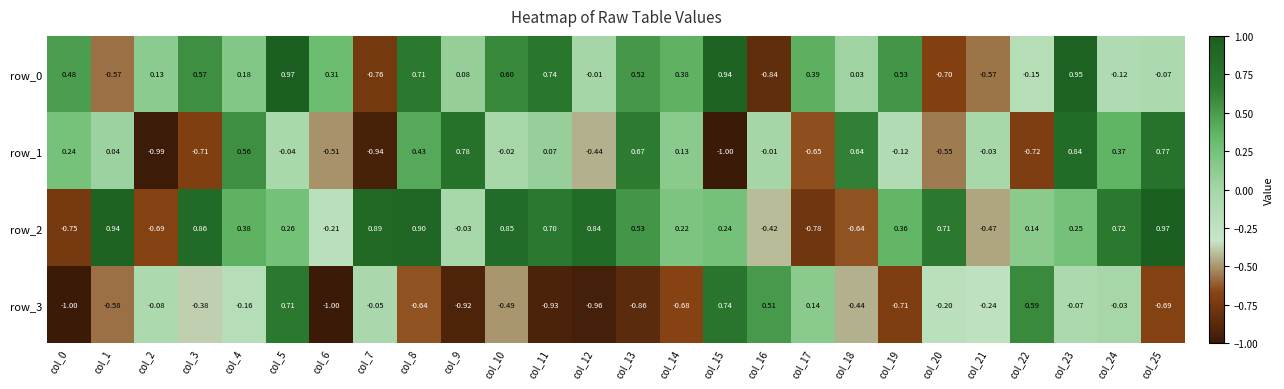

Is the value of row_2 at col_0 greater than the value of row_1 at col_3?

No